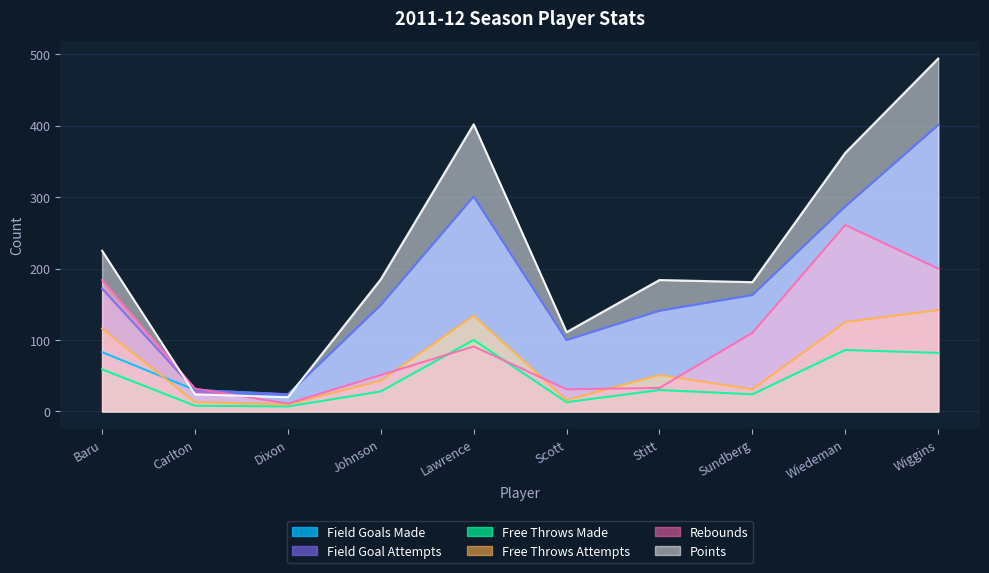

What is the sum of all rebounds values?

1004